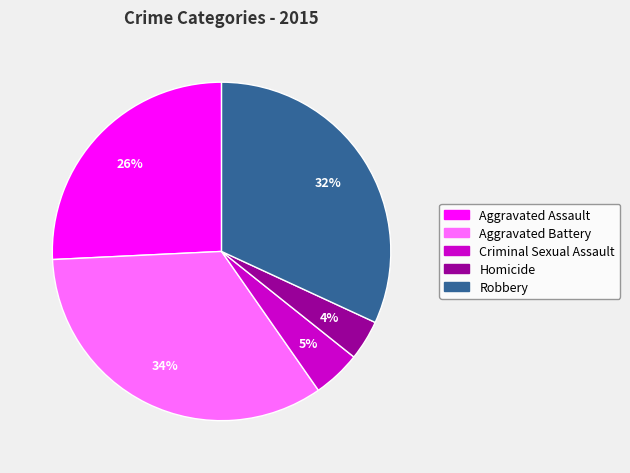

To the nearest percent, what is the difference between the Robbery and Aggravated Battery slice percentages?

2%